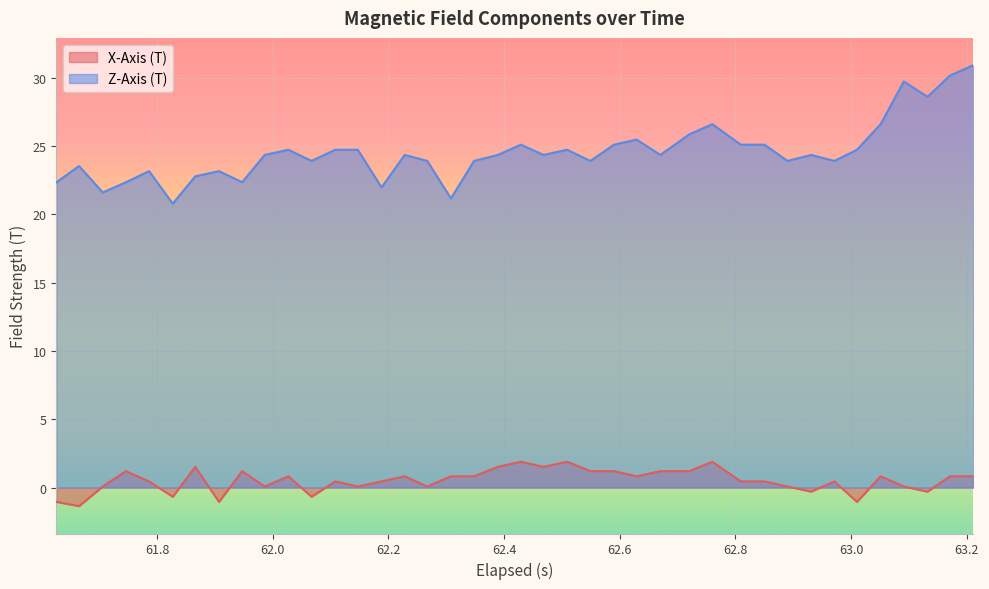

True or false: X-Axis (T) and Z-Axis (T) cross at least once.

False